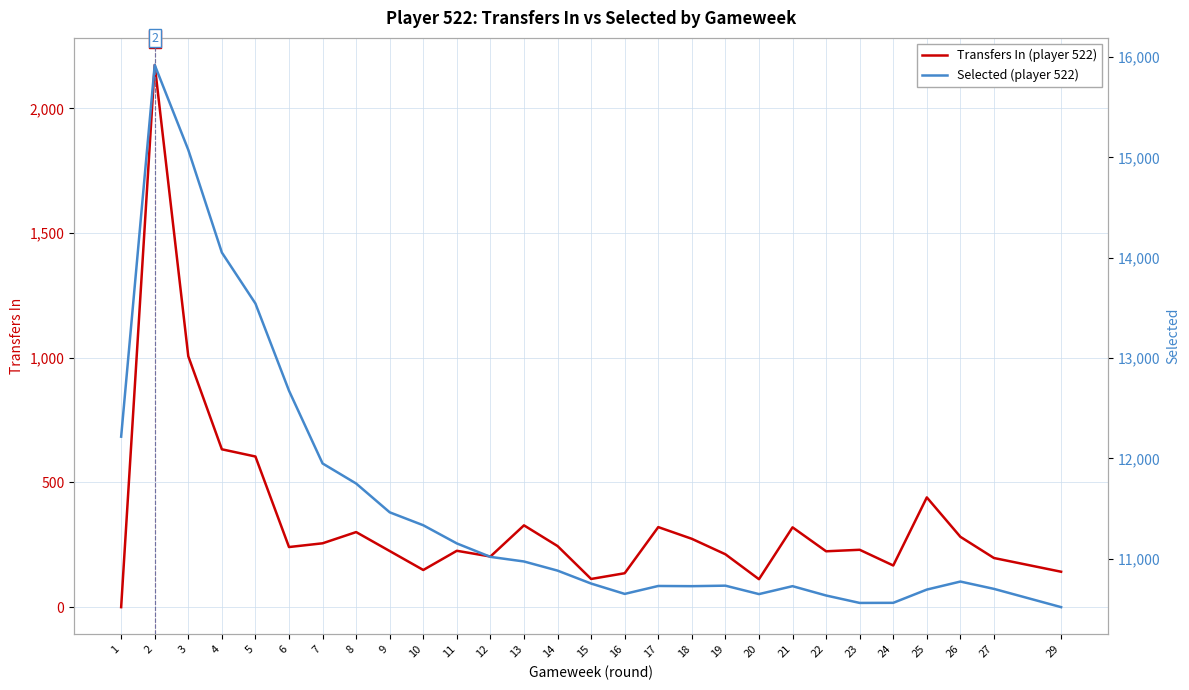

Reading left to right, extract all data points from this chart.

Transfers In (player 522): 0	2174	1006	633	604	241	256	301	225	149	226	203	328	245	113	136	321	274	212	112	320	224	230	167	440	282	197	142
Selected (player 522): 12216	15920	15074	14051	13543	12674	11949	11749	11462	11333	11152	11018	10972	10881	10752	10649	10728	10726	10731	10647	10726	10633	10559	10560	10692	10772	10699	10517